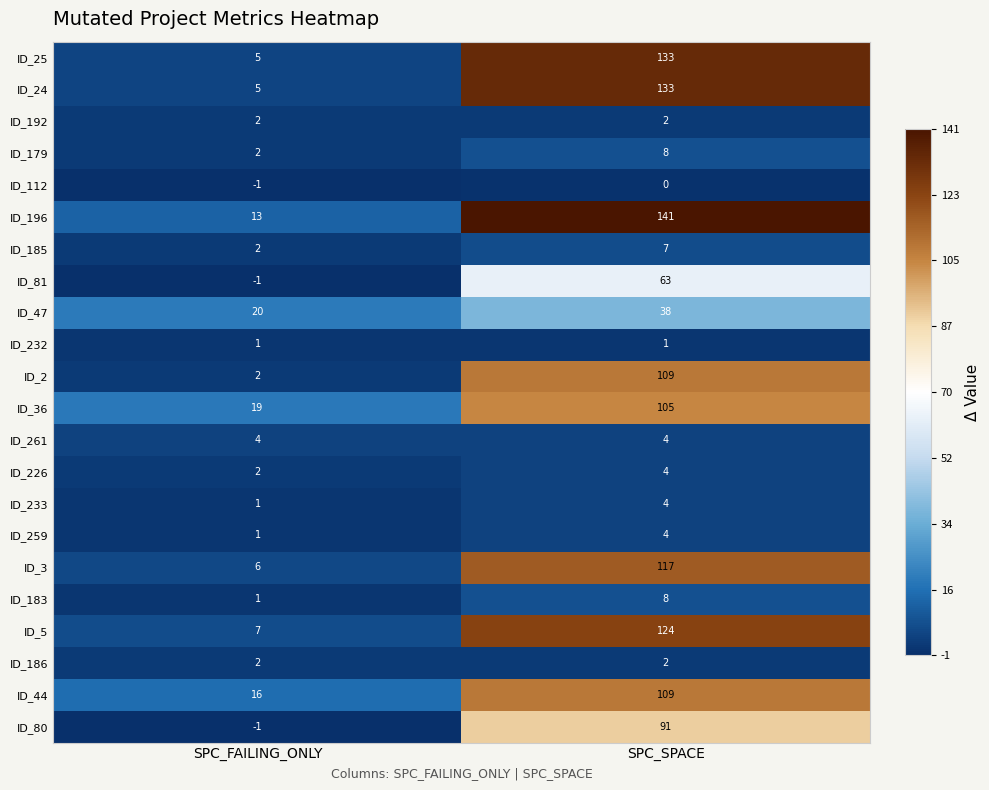

True or false: ID_47 has a value of 38 at SPC_SPACE.

True